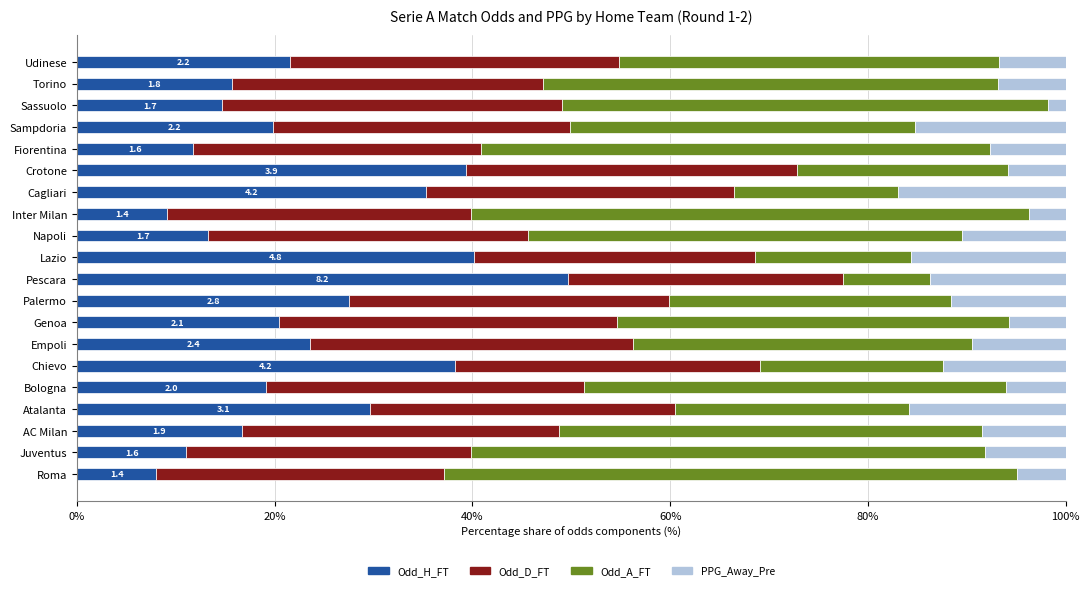

What is the average value of the Odd_H_FT series?

23.2